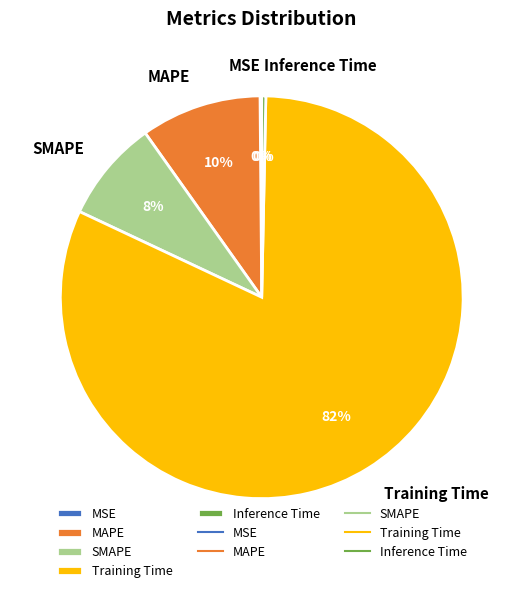

To the nearest percent, what is the average slice percentage?

20%